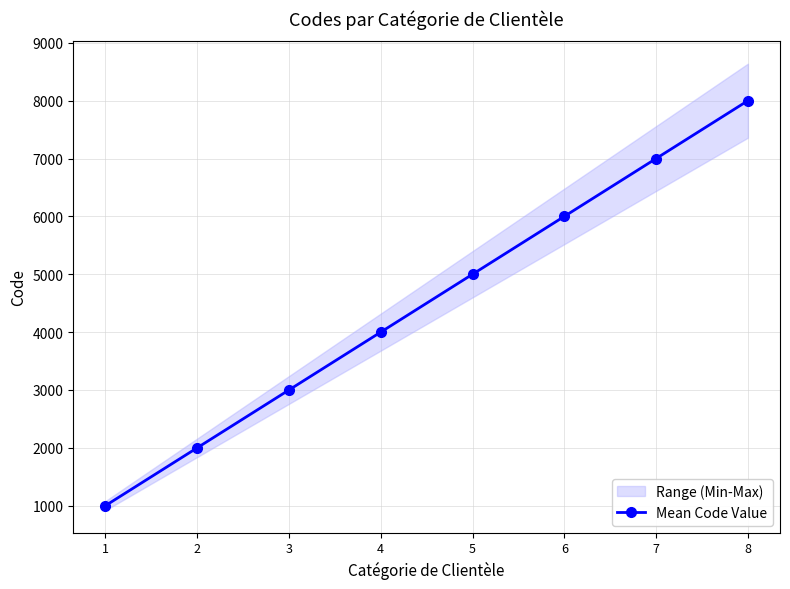

True or false: the data shows 8000 at 8.

True